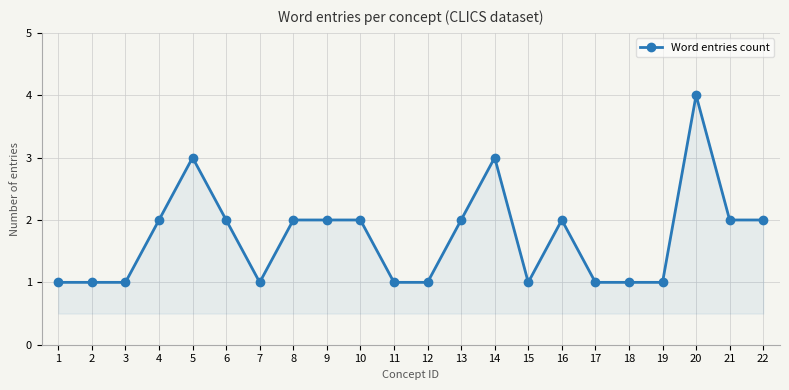

True or false: there are more than 1 points higher than both neighbors.

True